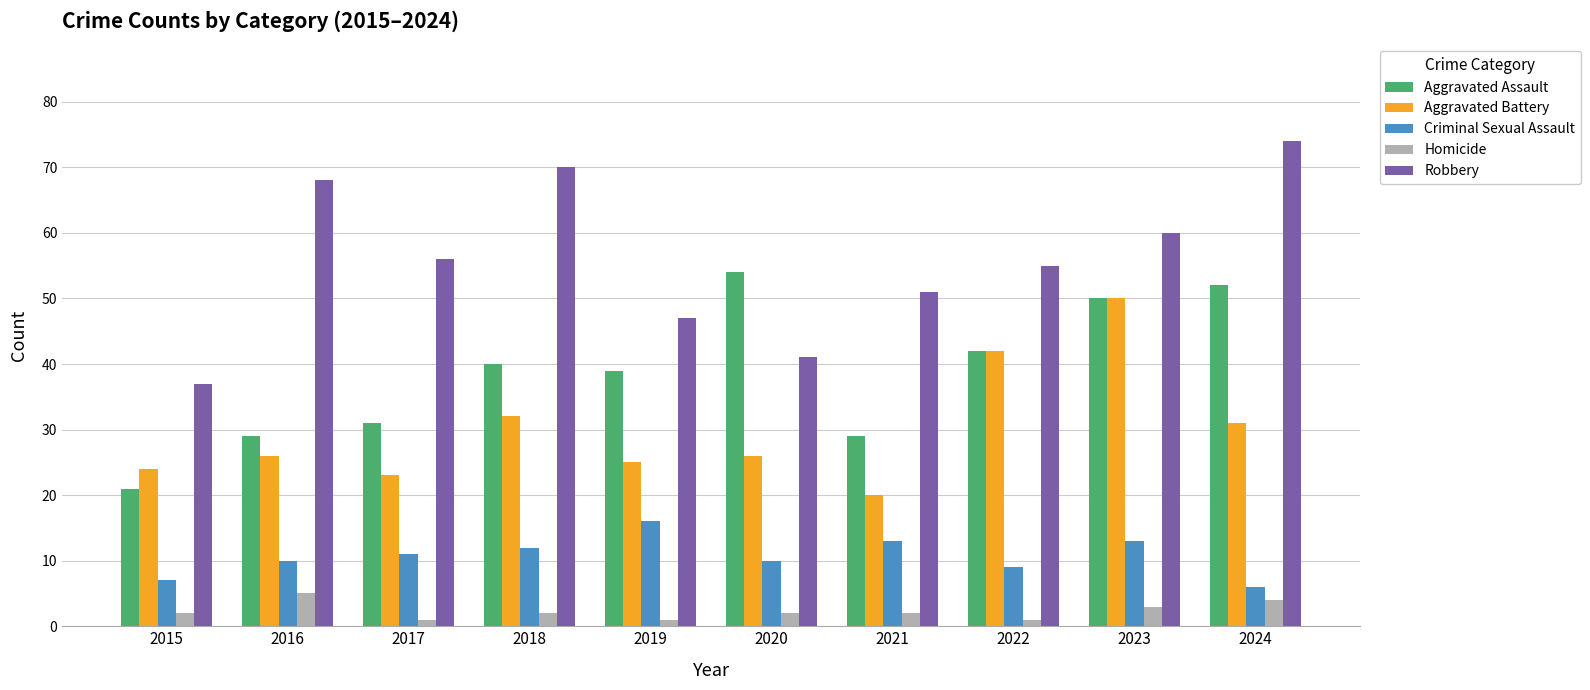

Rank the series by their maximum value, from highest to lowest.

Robbery, Aggravated Assault, Aggravated Battery, Criminal Sexual Assault, Homicide